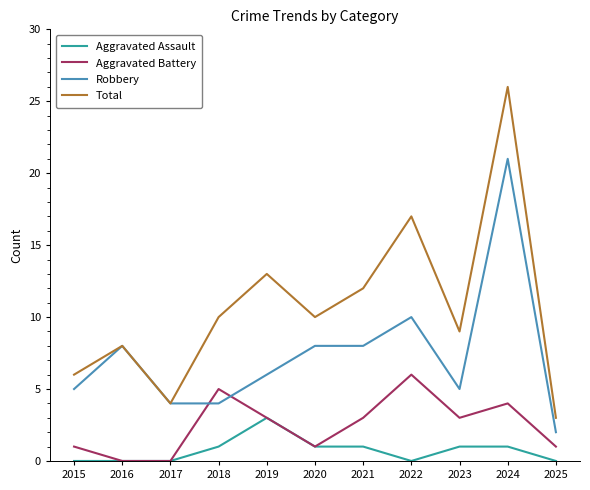

What is the maximum value for Aggravated Battery?

6